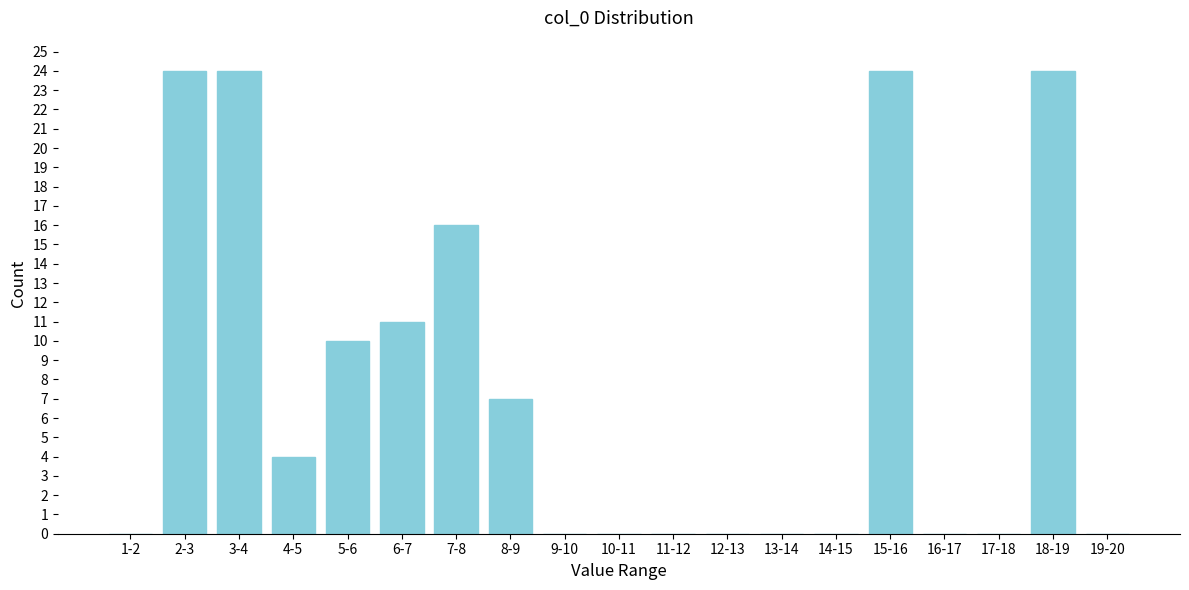

Reading left to right, what are all the values shown in this chart?

1-2=0	2-3=24	3-4=24	4-5=4	5-6=10	6-7=11	7-8=16	8-9=7	9-10=0	10-11=0	11-12=0	12-13=0	13-14=0	14-15=0	15-16=24	16-17=0	17-18=0	18-19=24	19-20=0